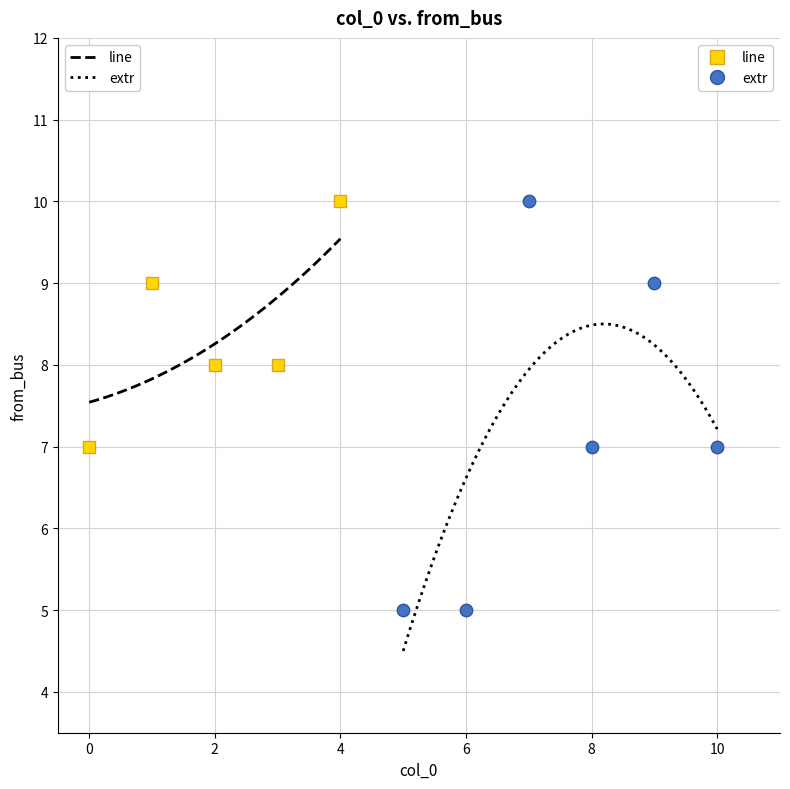

Which series has the largest Y range (max minus min)?

extr